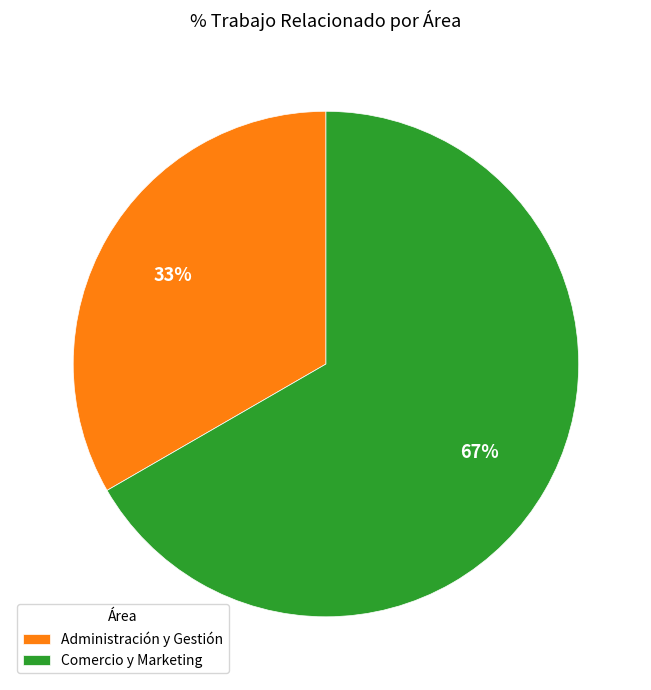

Is the sum of Comercio y Marketing and Administración y Gestión greater than half?

Yes